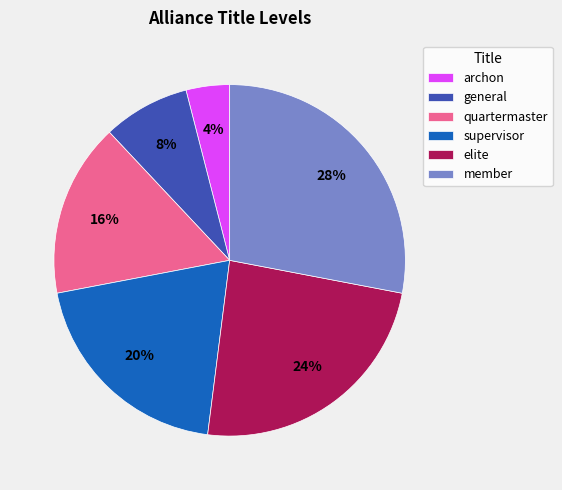

True or false: quartermaster accounts for 16% of the total.

True